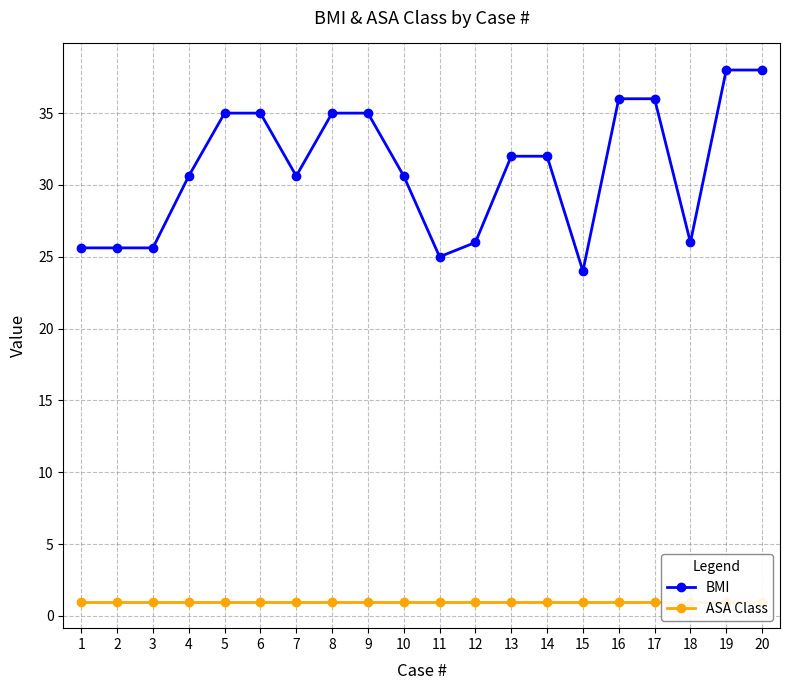

What is the difference between the maximum and second lowest values in the BMI series?

13.0